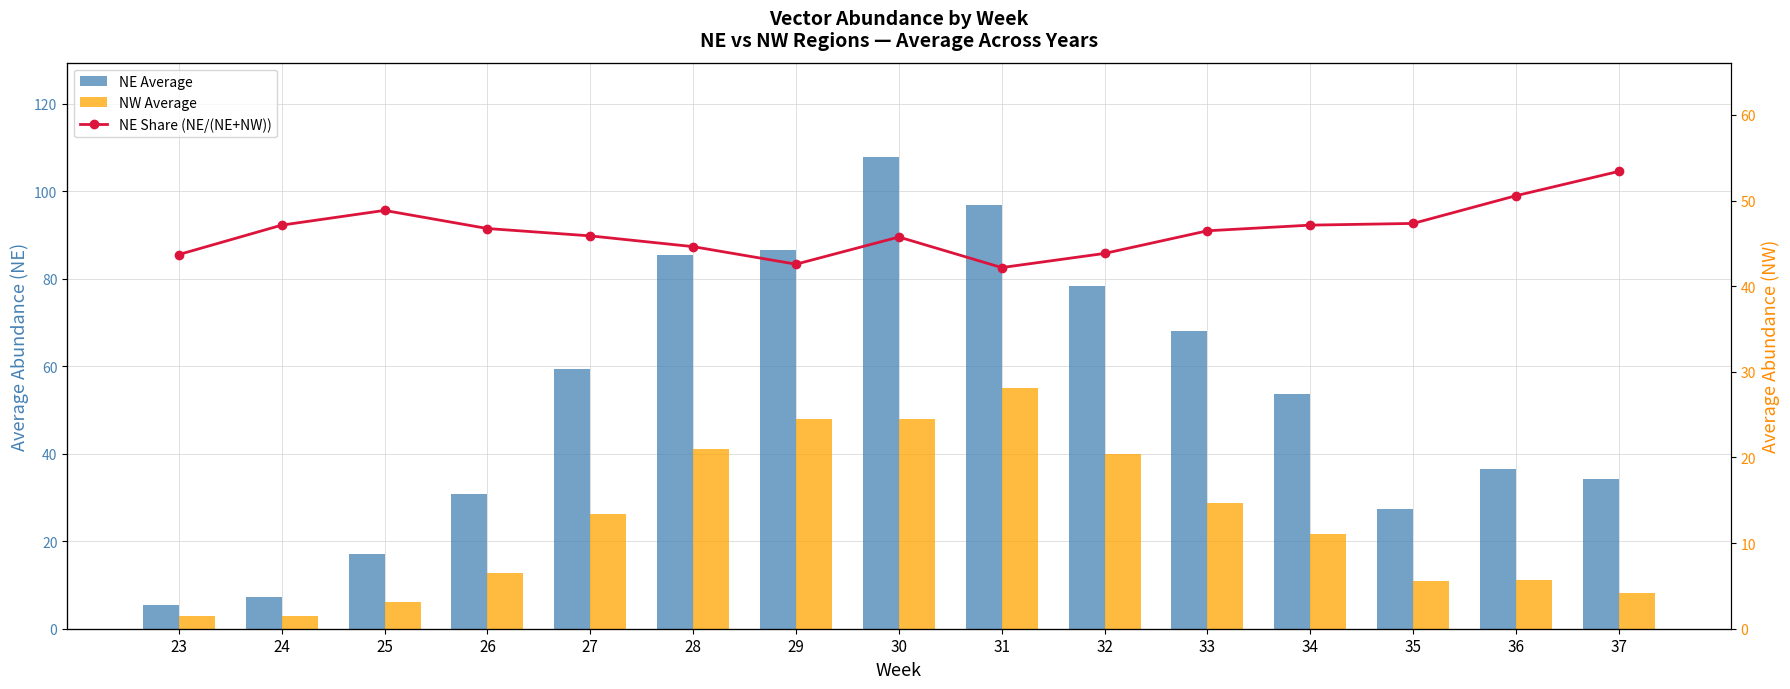

Is the value of NE Share (NE/(NE+NW)) at 31 greater than the value of NW Average at 36?

No